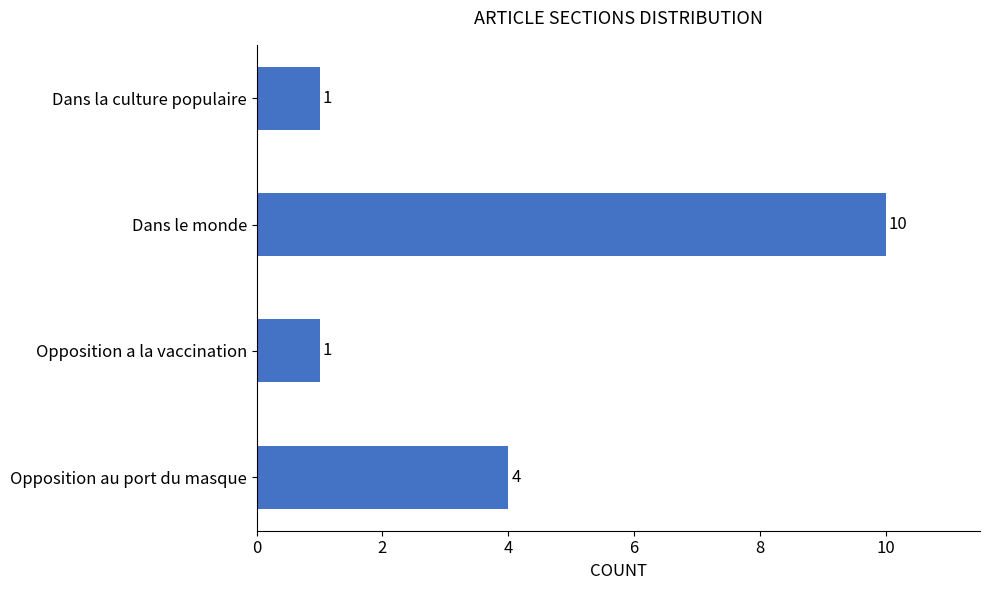

True or false: the data shows 6 at Opposition au port du masque.

False